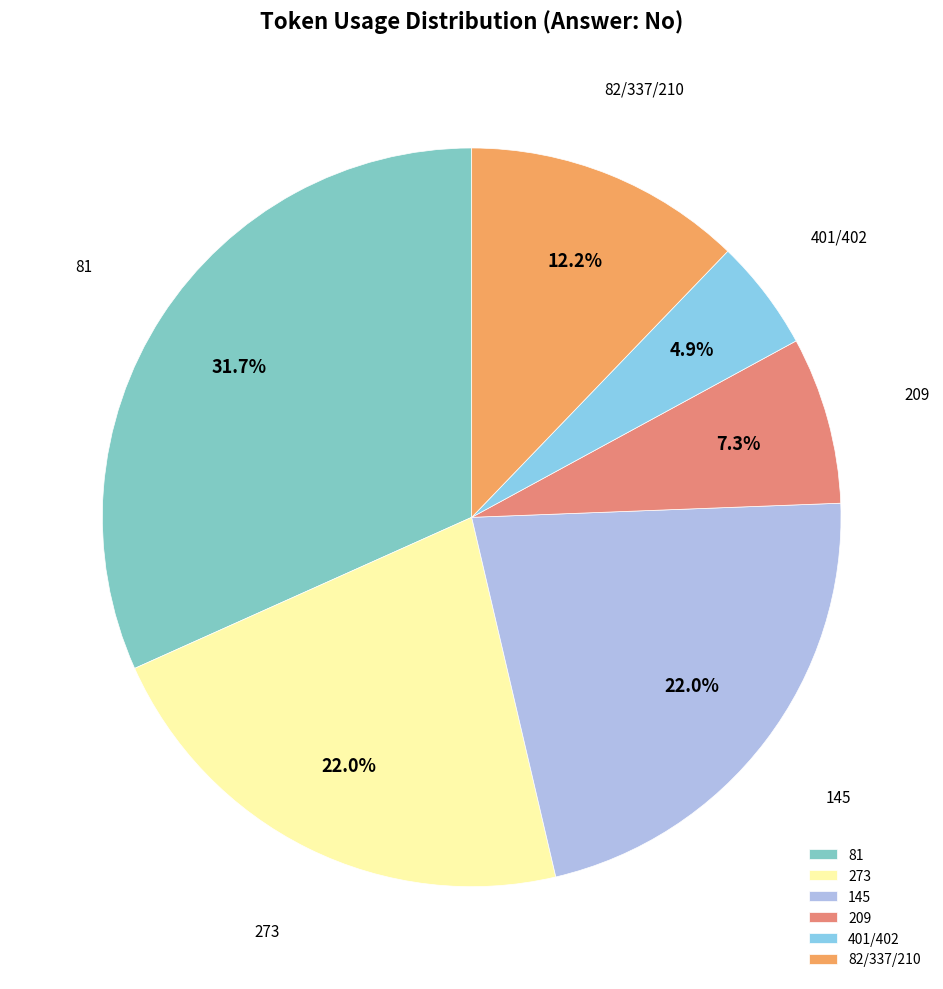

How much of the chart is everything except 81?

68.3%